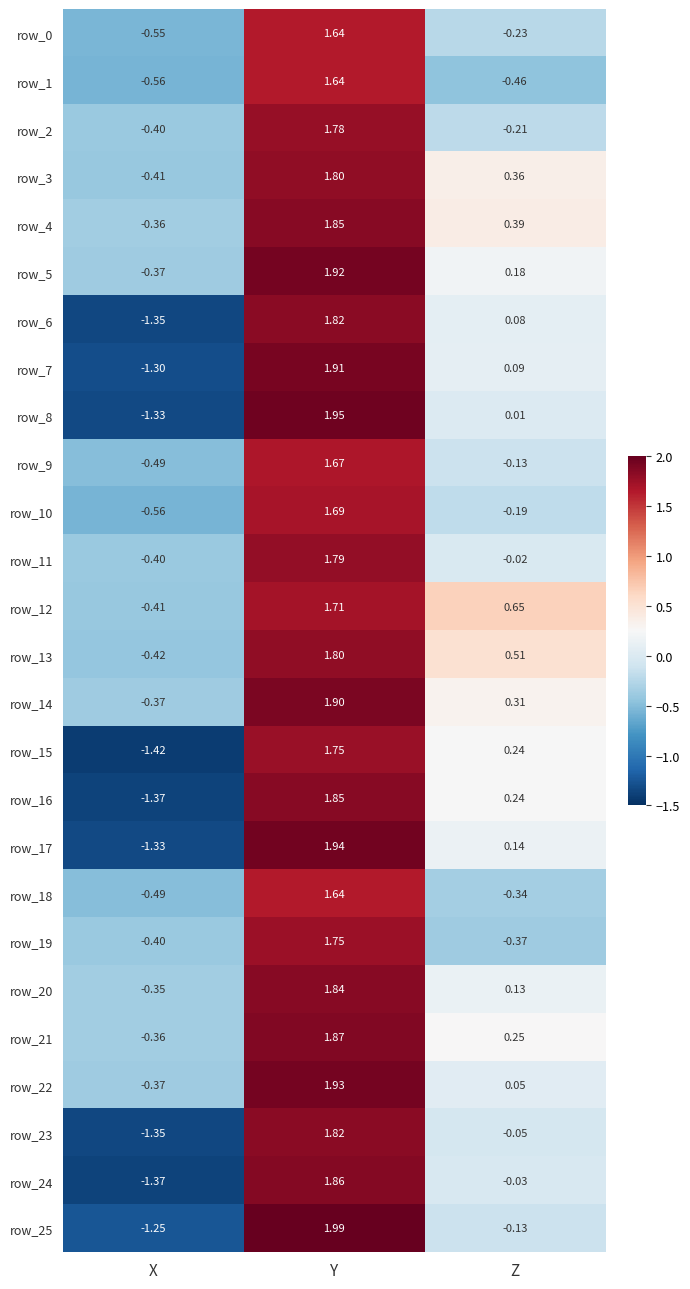

At which category is the sum across all series the highest?

Y